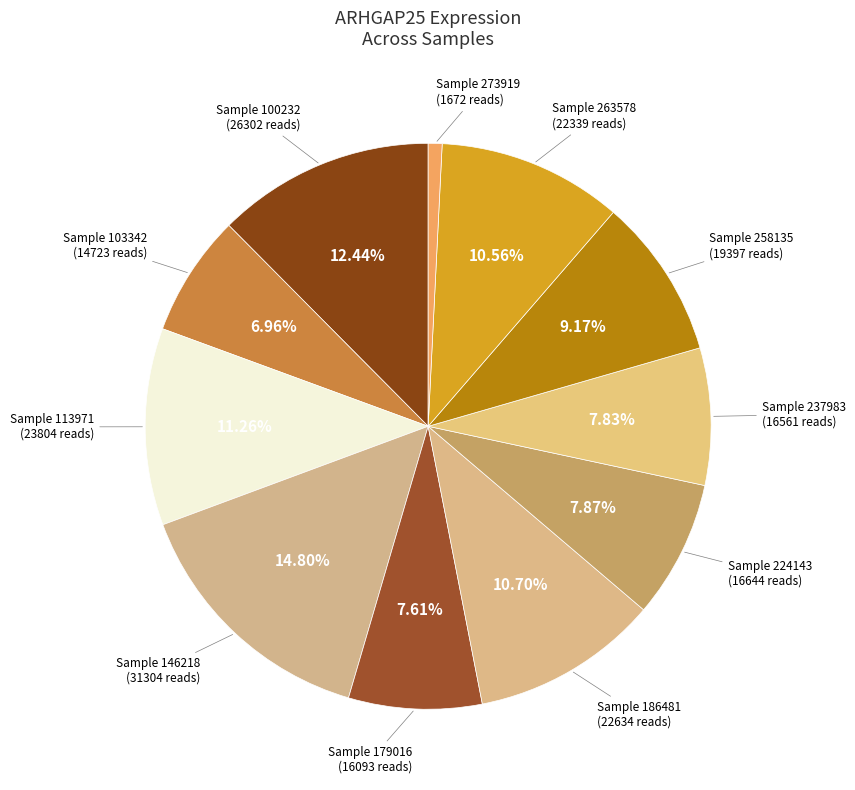

Count the number of slices in the pie.

11